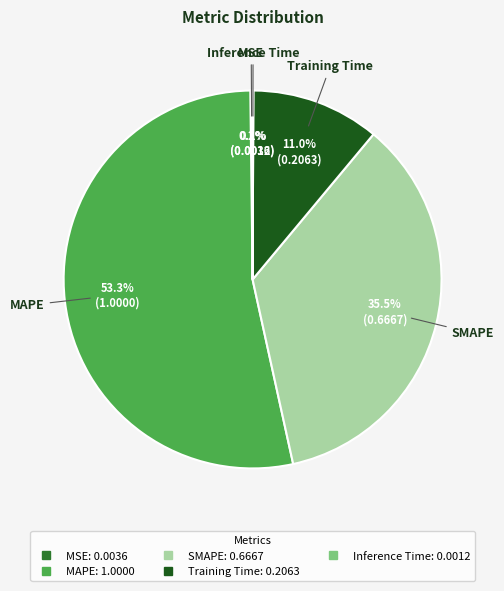

Which has a higher value, MAPE or SMAPE?

MAPE